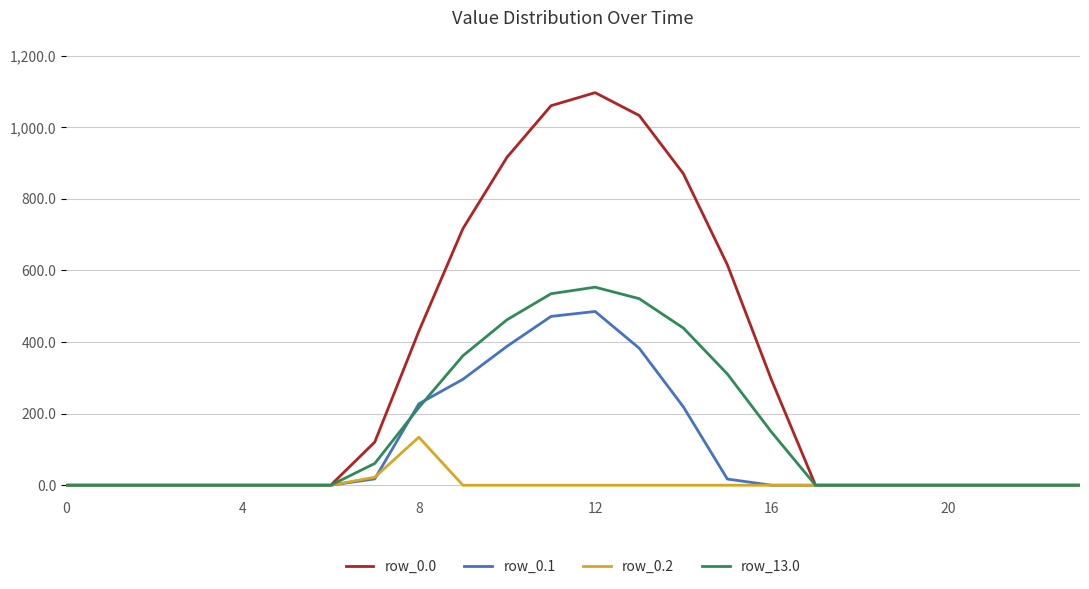

Which series has the widest spread of values?

row_0.0